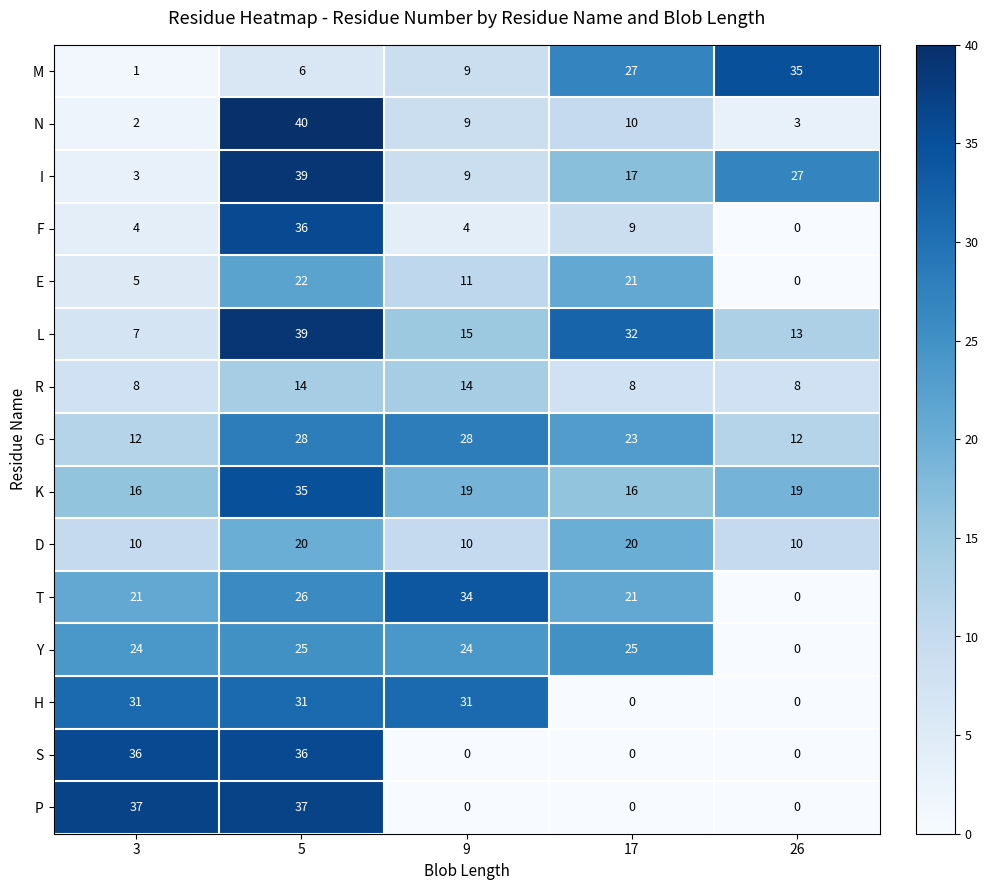

Between 5 and 17, which series saw the biggest shift?

P